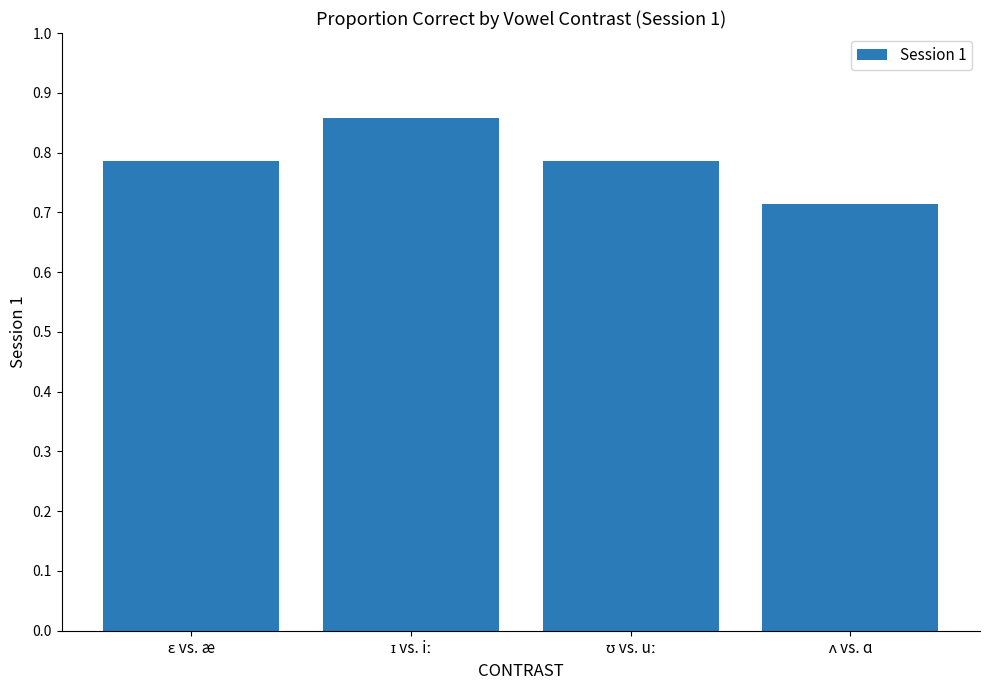

Count the values in the range 0 to 1.

4